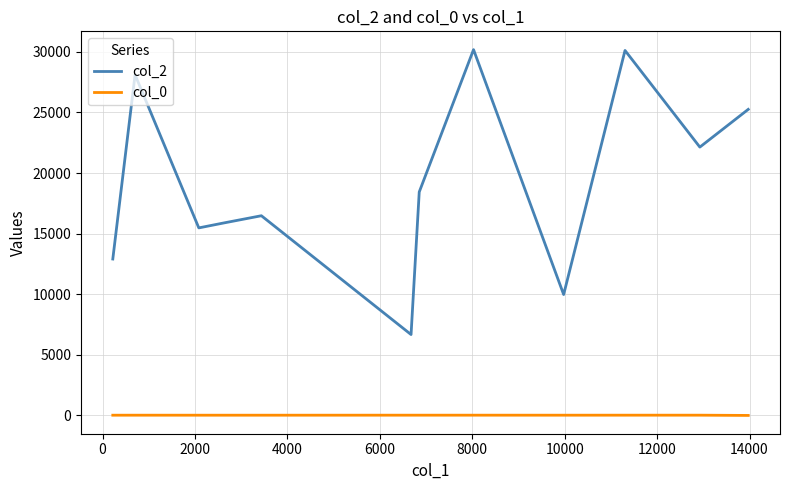

List the series in order of their peak value, lowest first.

col_0, col_2